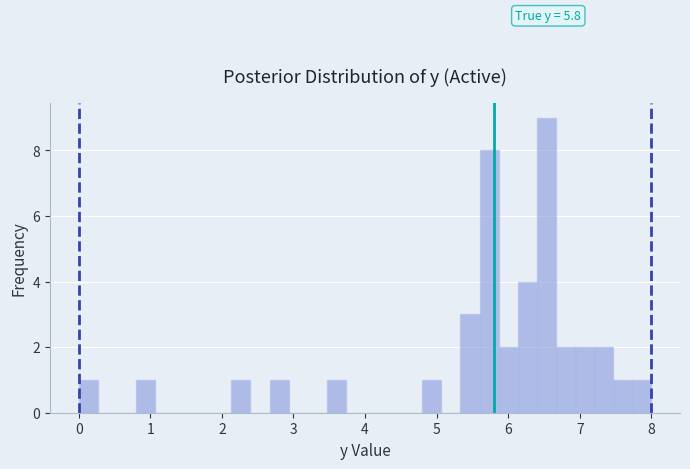

Around what value on the x-axis is the tallest bar? Give the approximate position of its centre, as read against the axis.

6.5